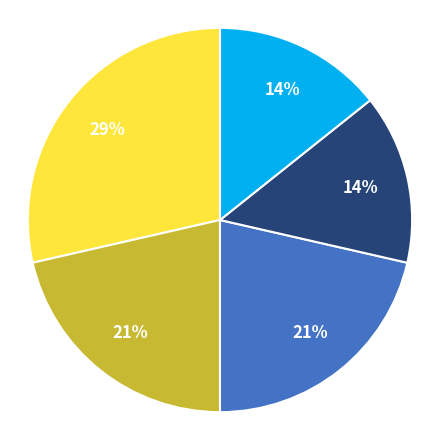

To the nearest percent, what is the average slice percentage?

20%